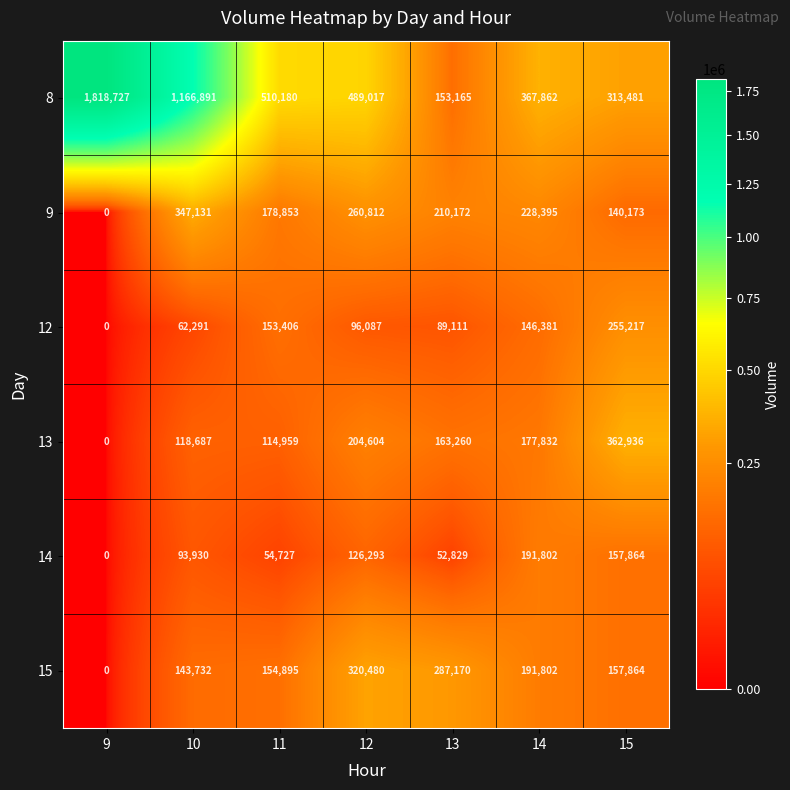

At which label does 9 first exceed 210172?

10